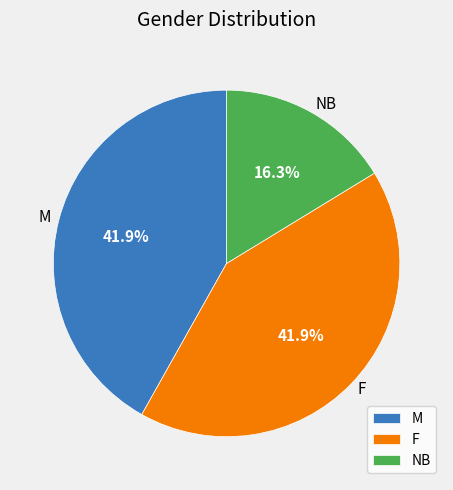

Approximately how many times larger is the value at F compared to M?

1.0